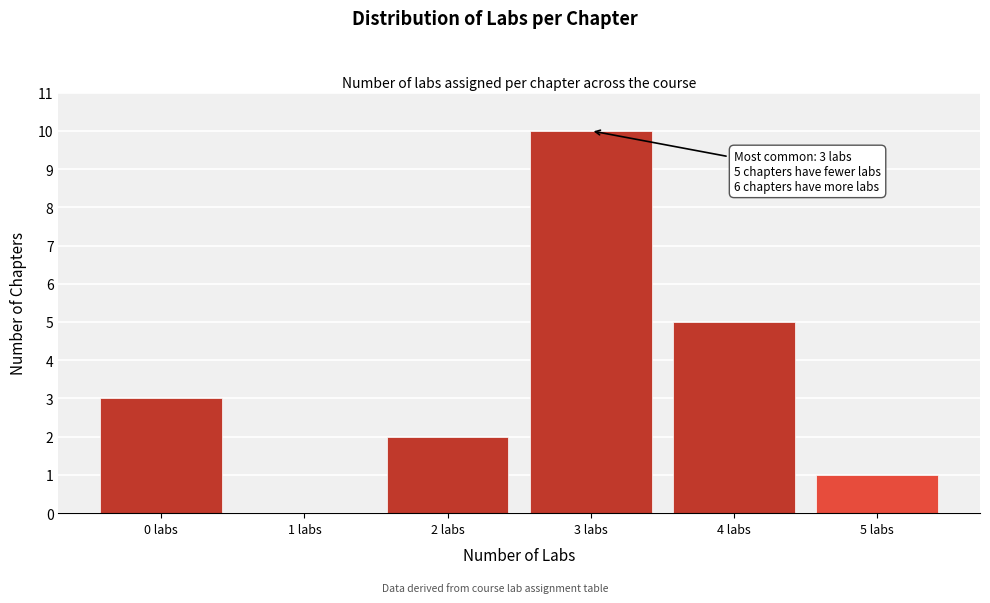

Over which range of the x-axis is the bar tallest?

2.5 to 3.5